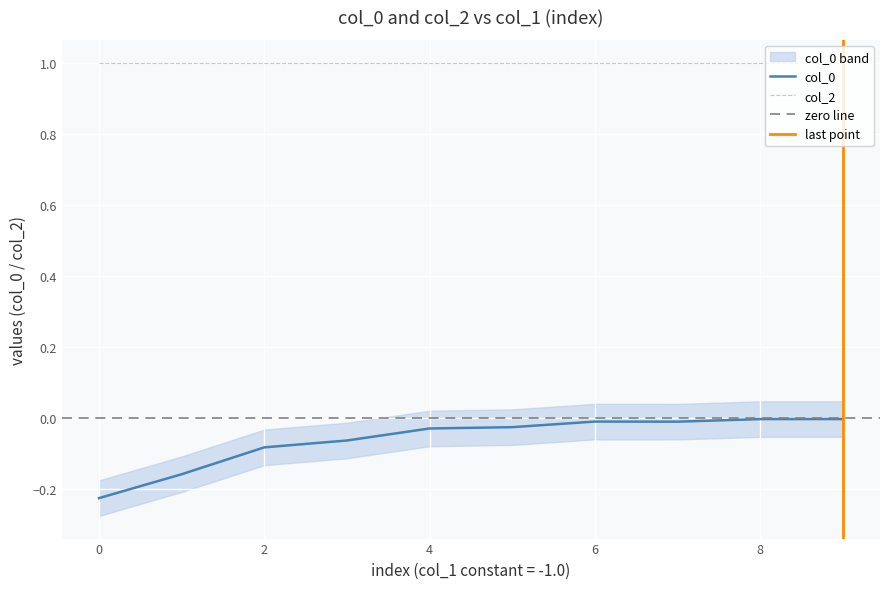

Is it true that the value at 7 is -0.0?

False